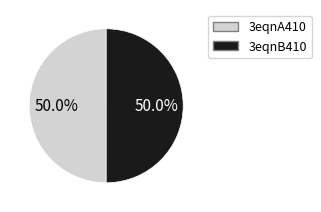

To the nearest percent, what portion does 3eqnB410 represent?

50%